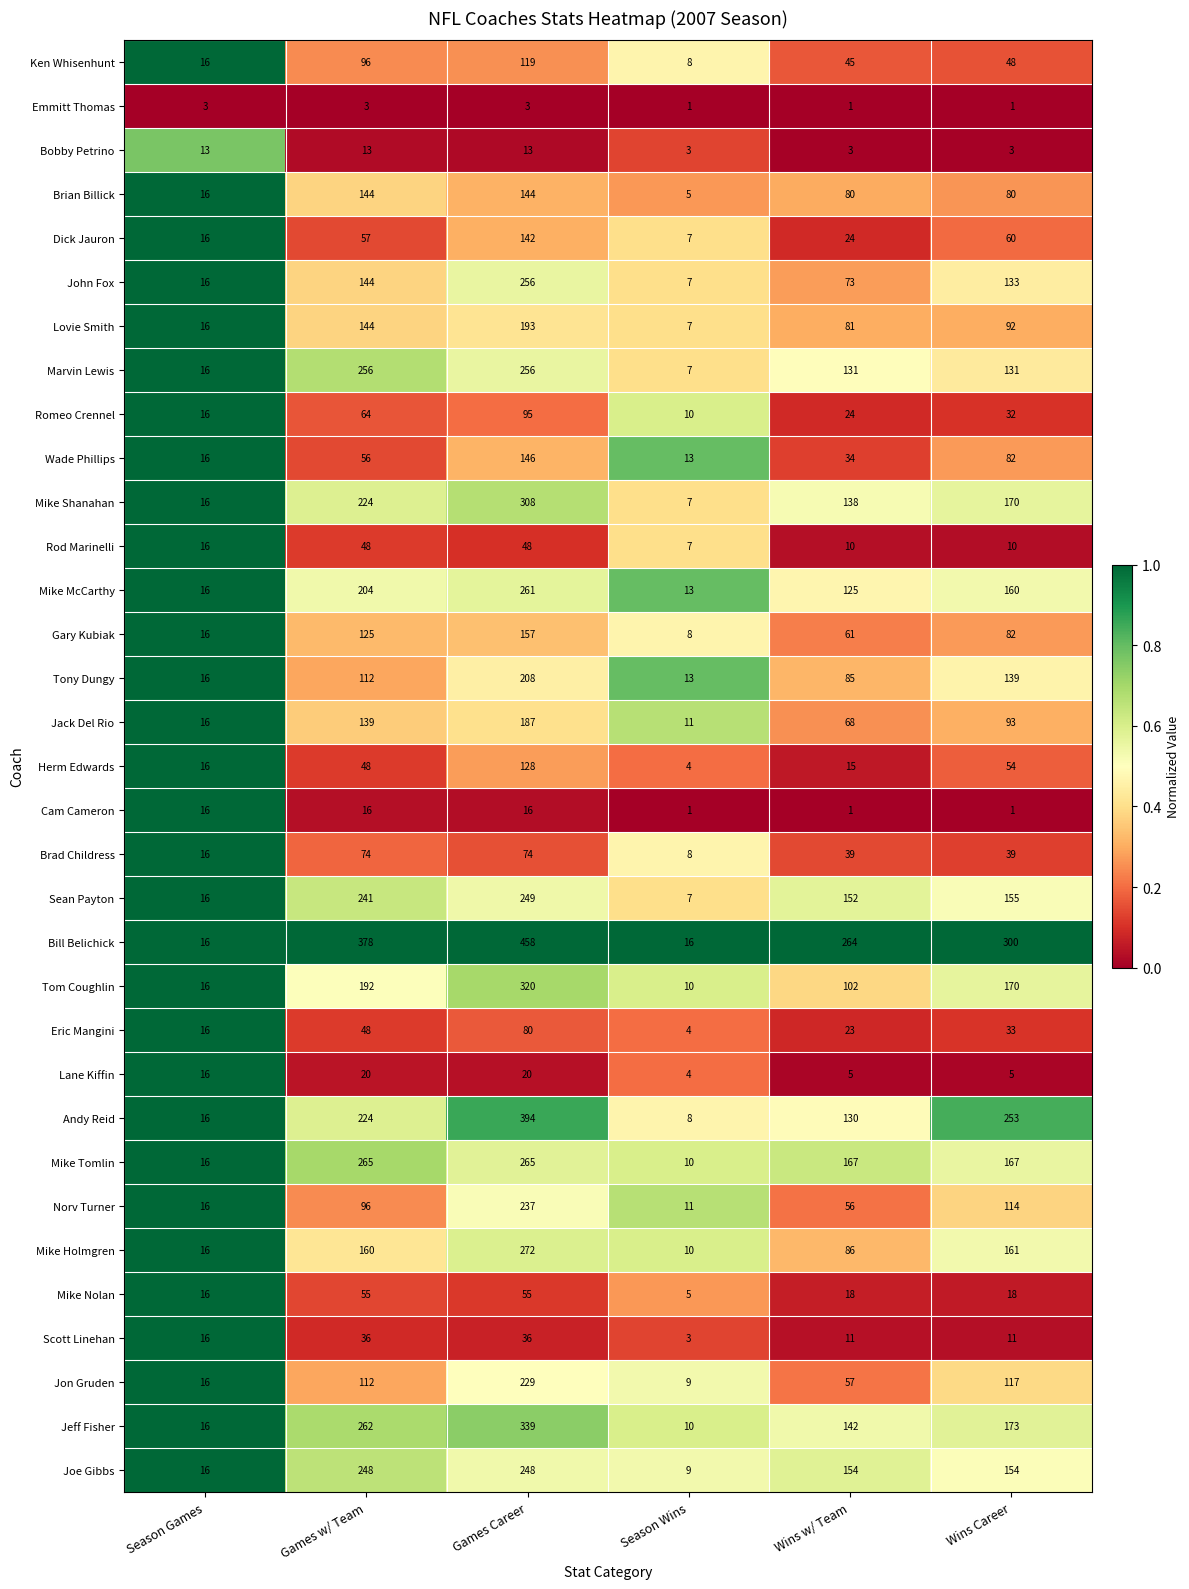

List the labels in order of John Fox value, largest first.

Games Career, Games w/ Team, Wins Career, Wins w/ Team, Season Games, Season Wins